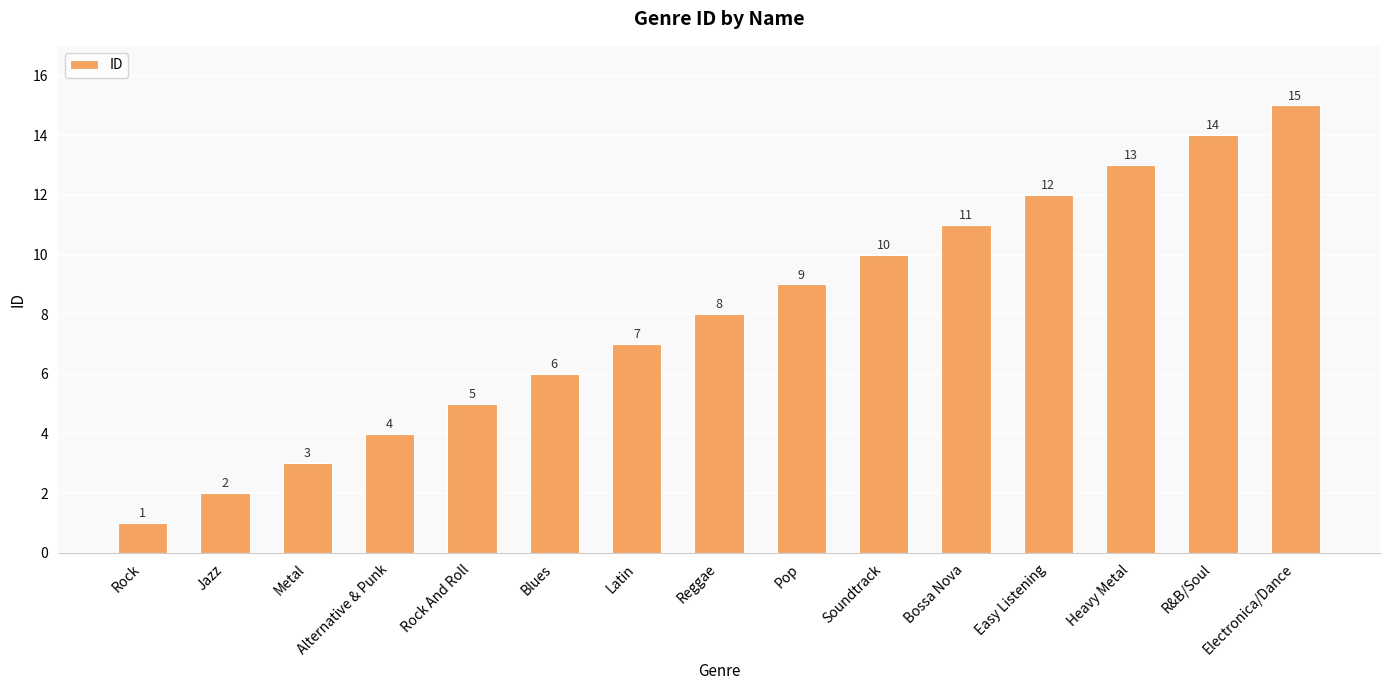

What is the ratio of the value at Latin to the value at Blues?

1.2